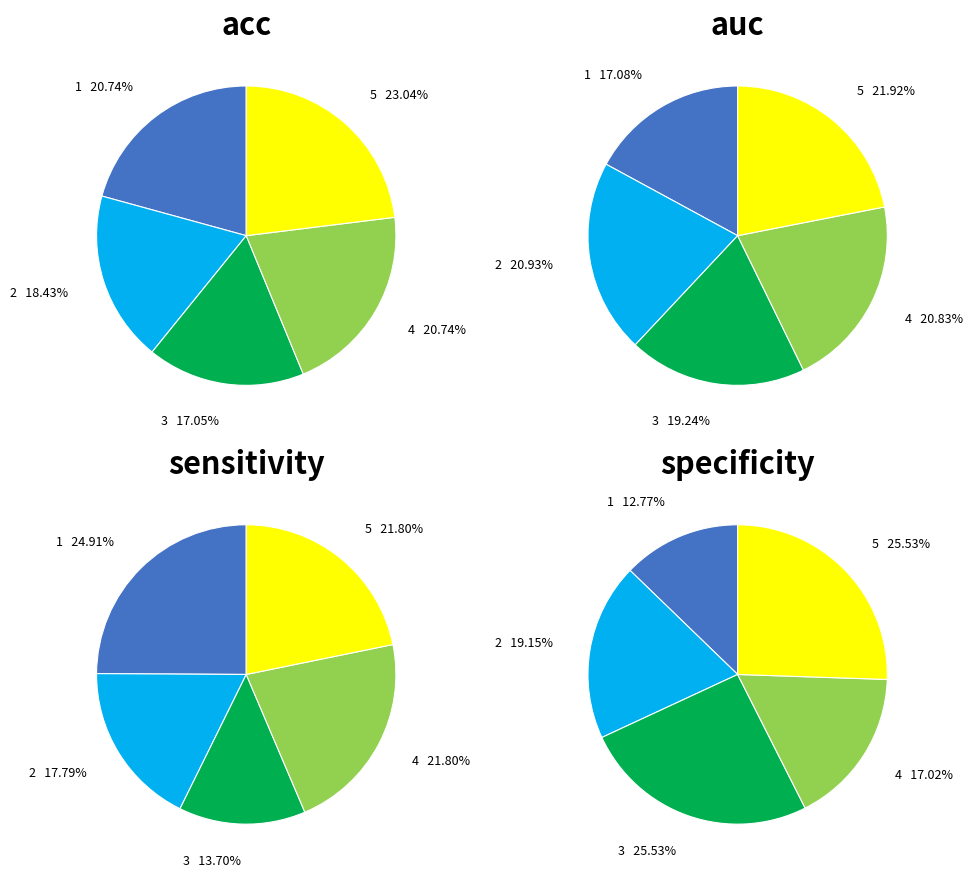

Does 3 represent more than half of the total?

No